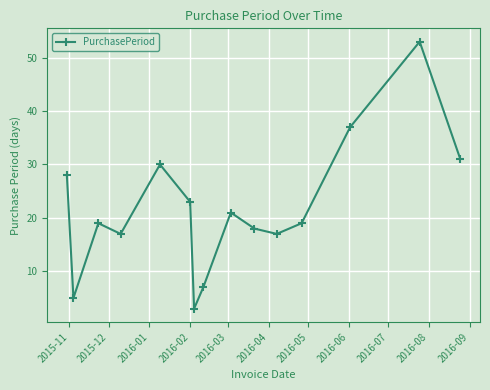

Count the number of data series in this chart.

1